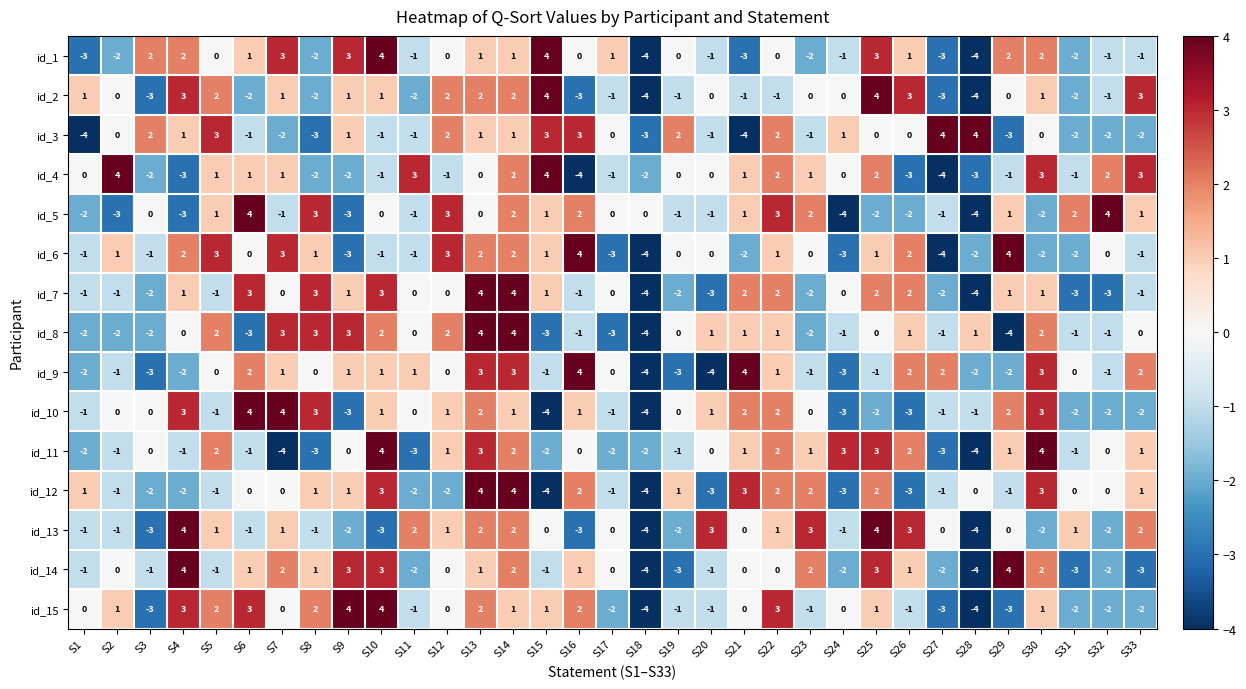

How many id_12 values are between -2 and 2?

23